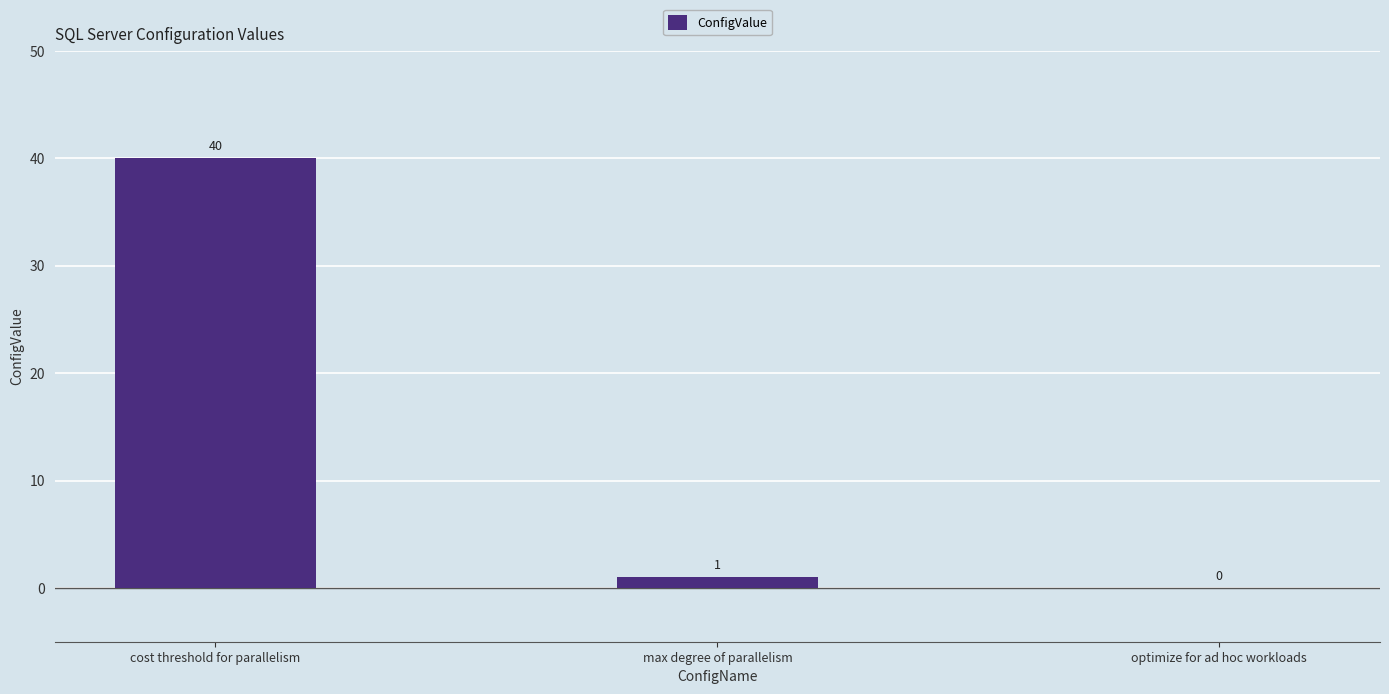

At which label is the value closest to 20?

max degree of parallelism